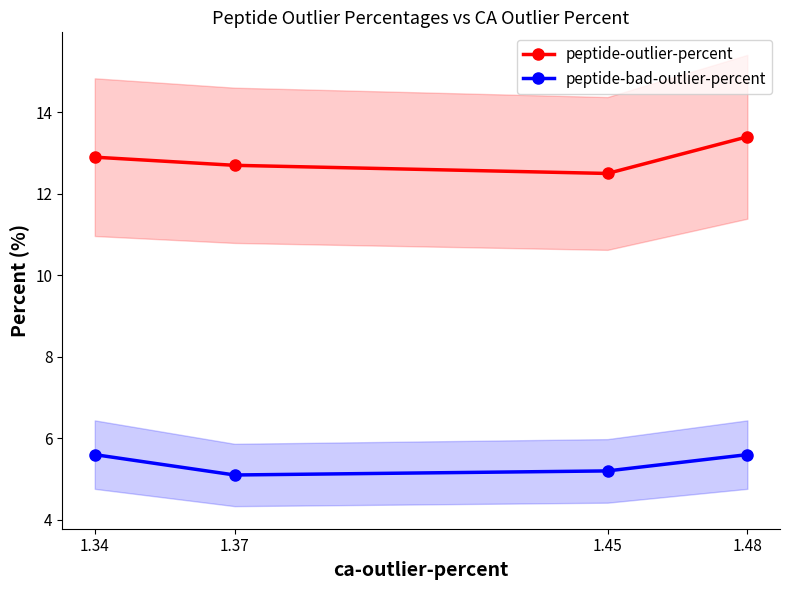

Which label corresponds to the largest value in the chart?

1.48